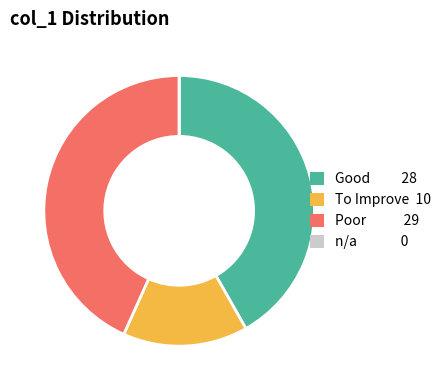

Does any single category account for the majority?

No